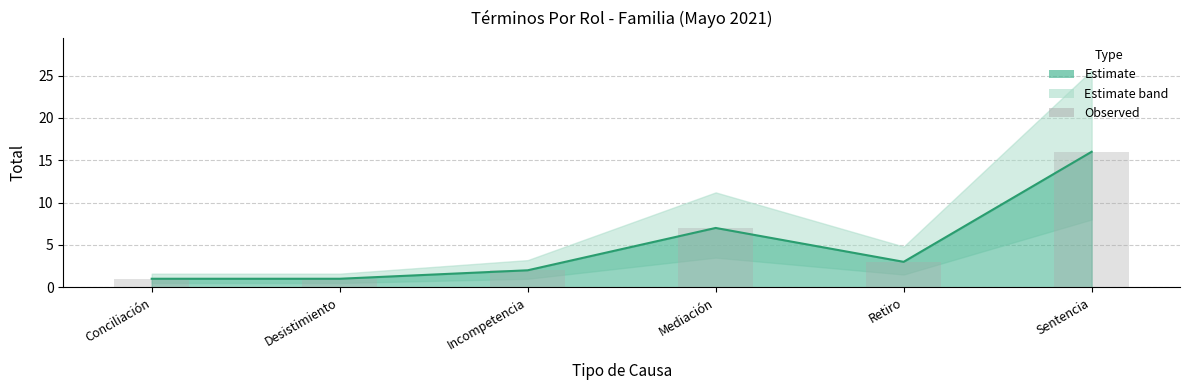

Does the chart contain any negative values?

No